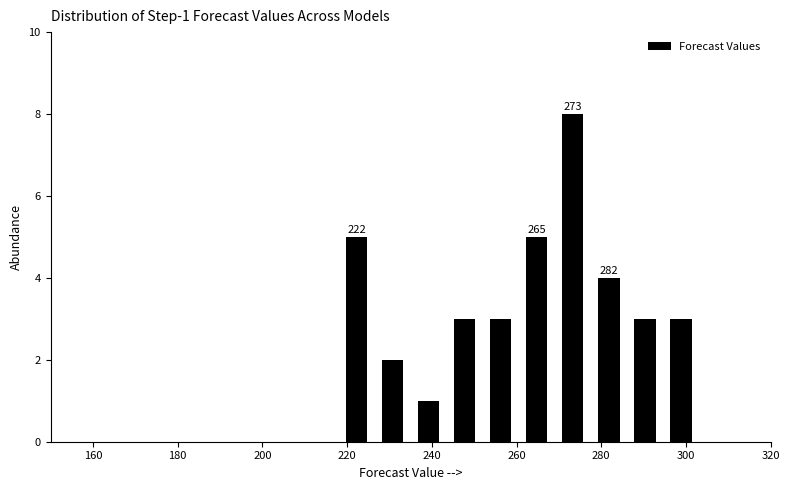

Which range on the x-axis has the tallest bar?

269.0 to 277.5